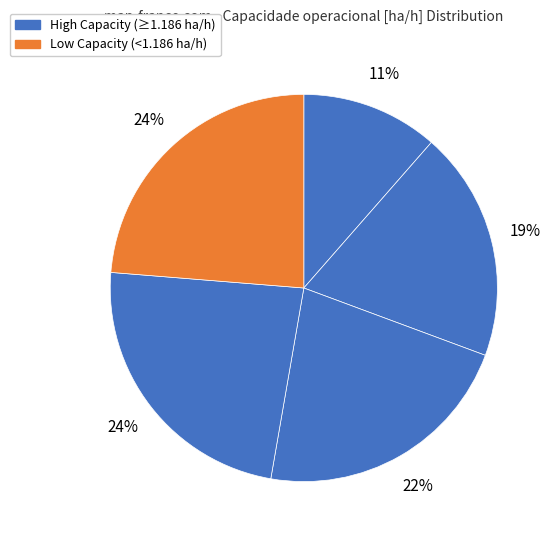

Does any single category account for the majority?

No